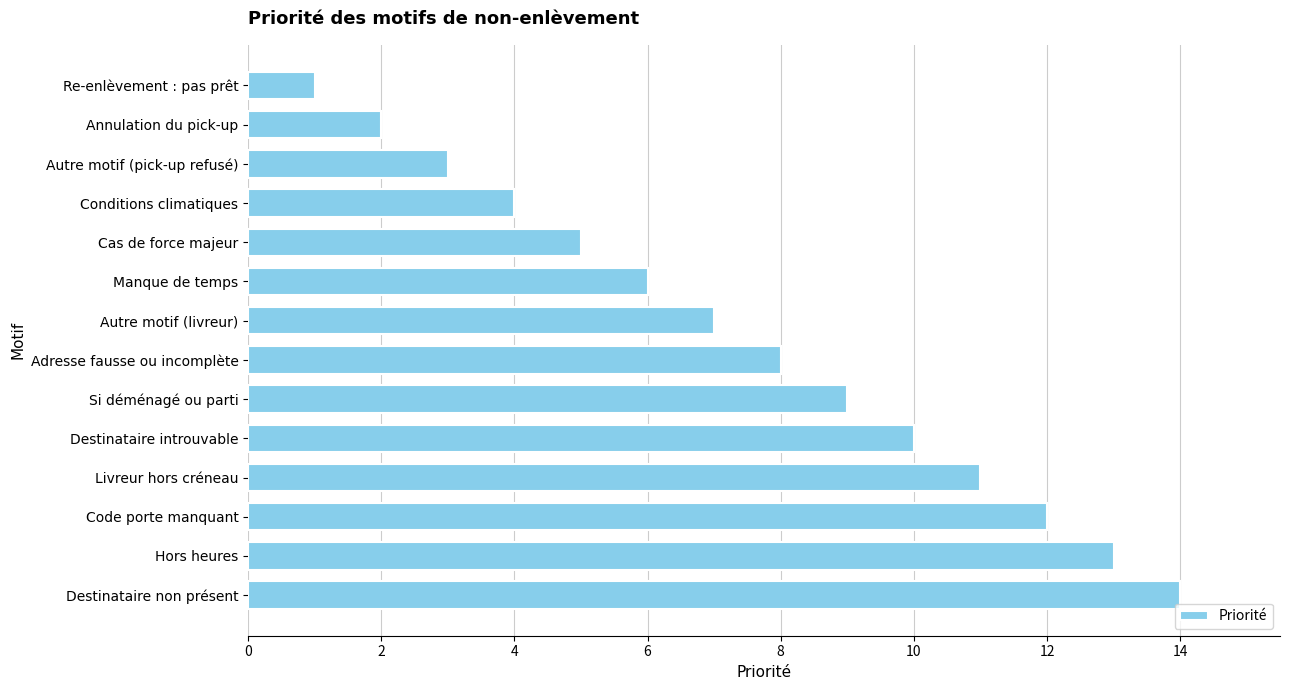

At which category does the chart reach its peak across all series?

Destinataire non présent